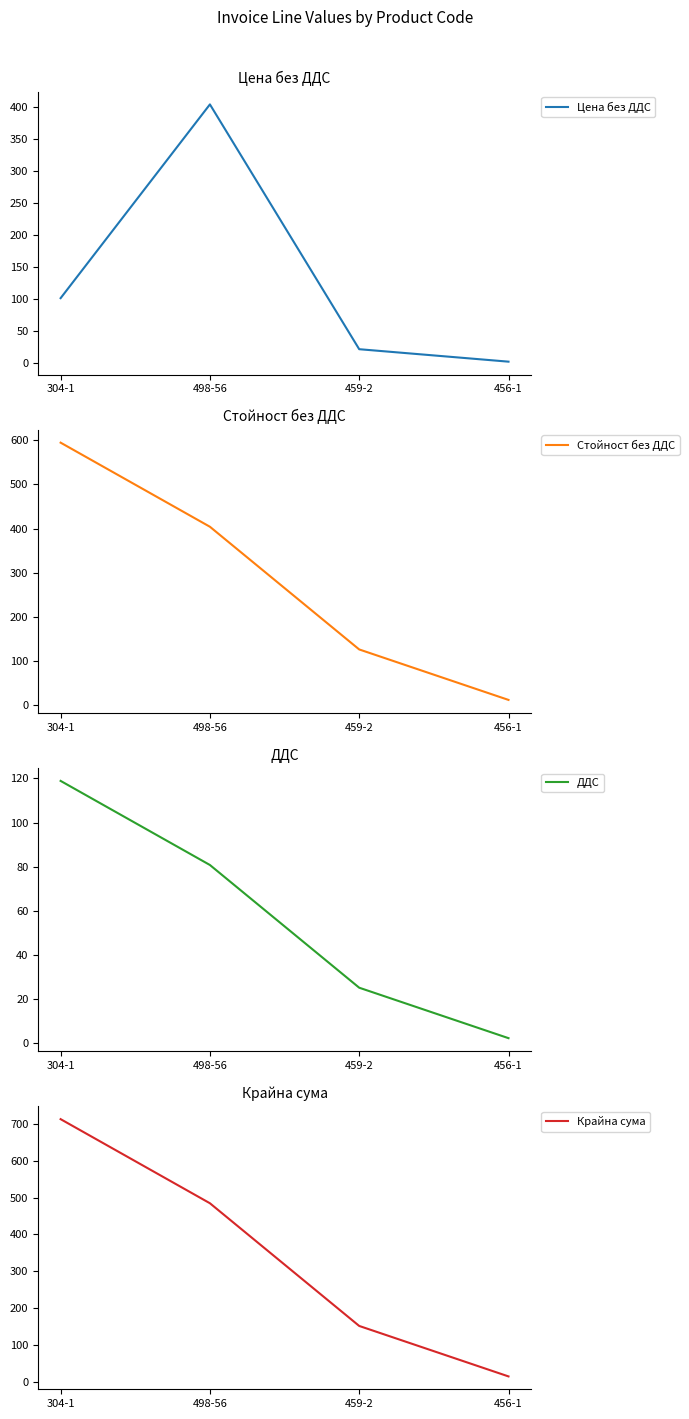

Which has a higher value, 304-1 or 456-1?

304-1